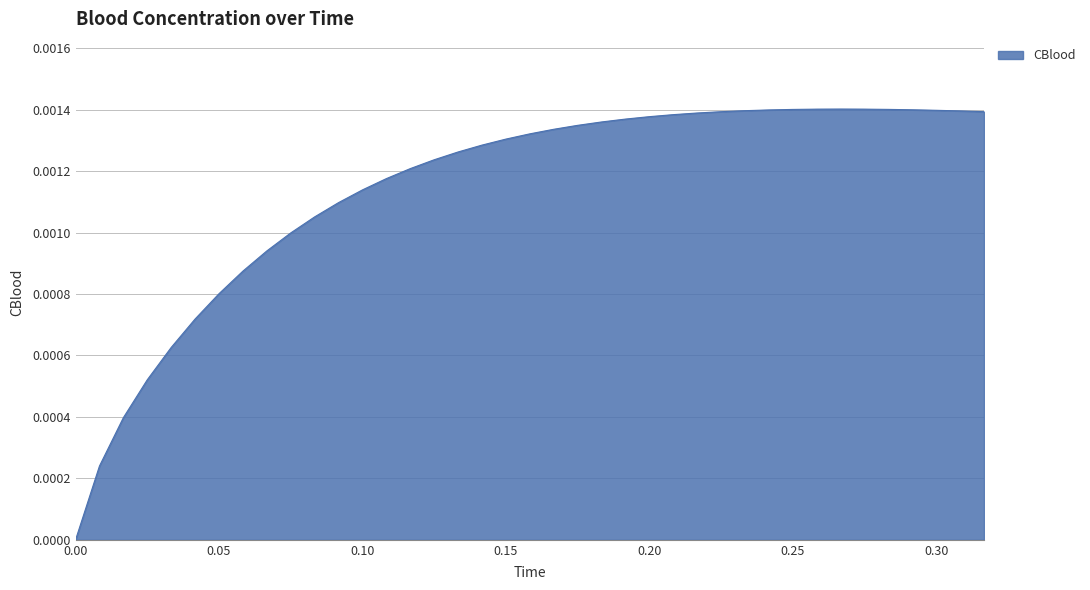

How many positive values are there?

38